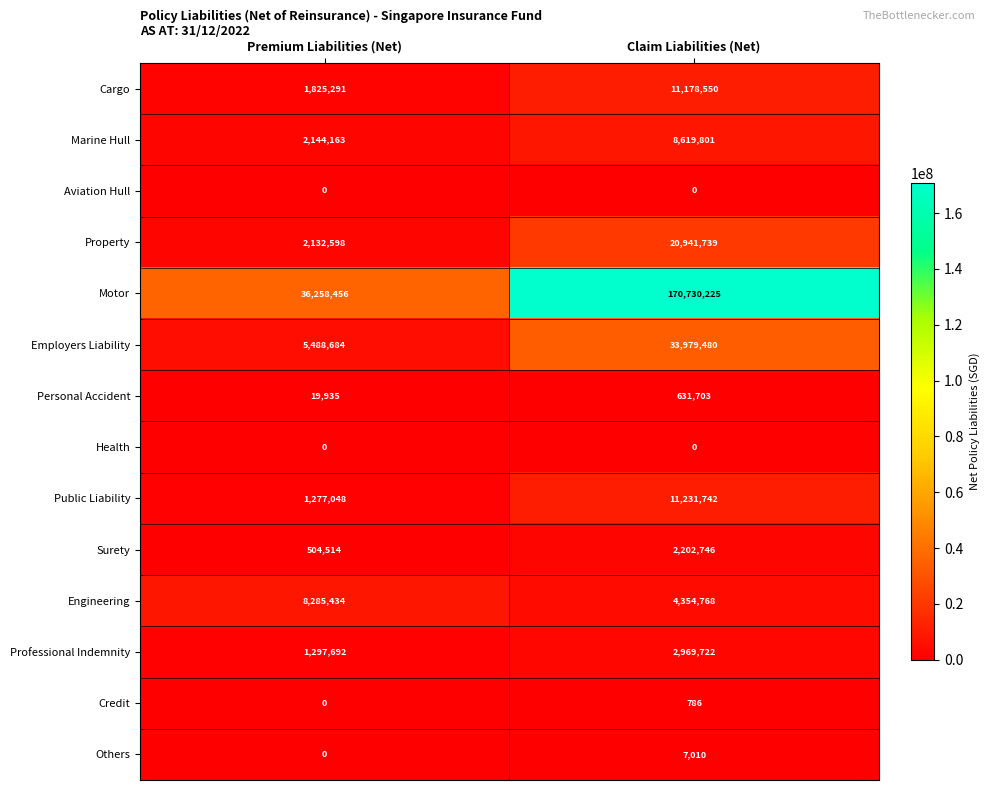

The Engineering series shows 4354768 at Claim Liabilities (Net). True or false?

True